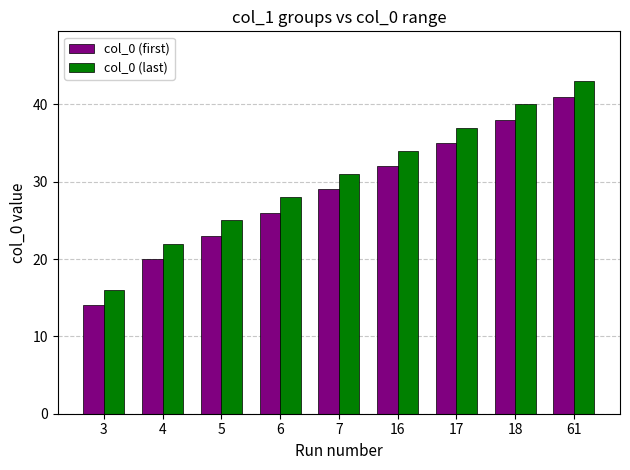

Which category has the lowest value in the col_0 (first) series?

3